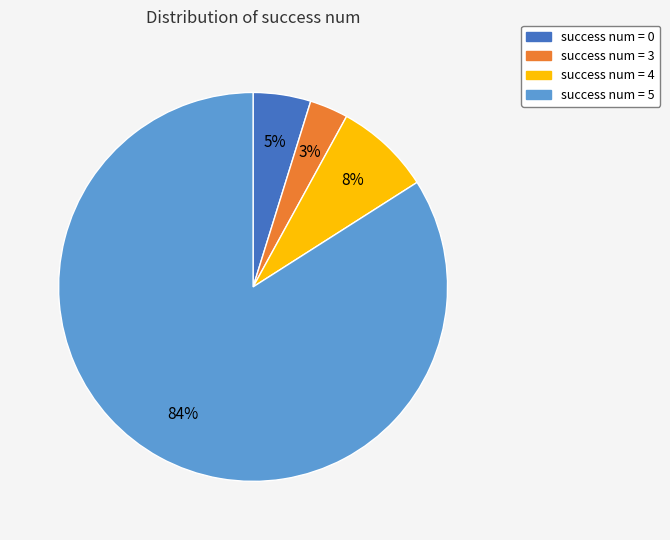

True or false: success num = 0 accounts for 5% of the total.

True